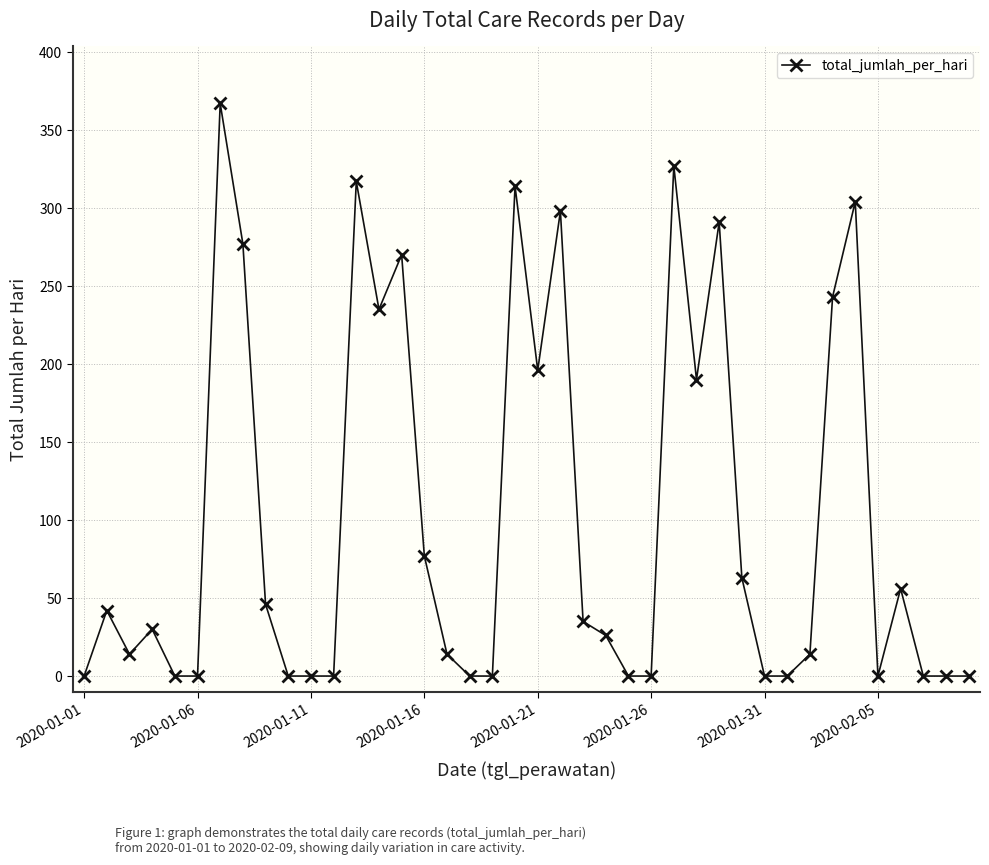

True or false: there are more than 1 points higher than both neighbors.

True